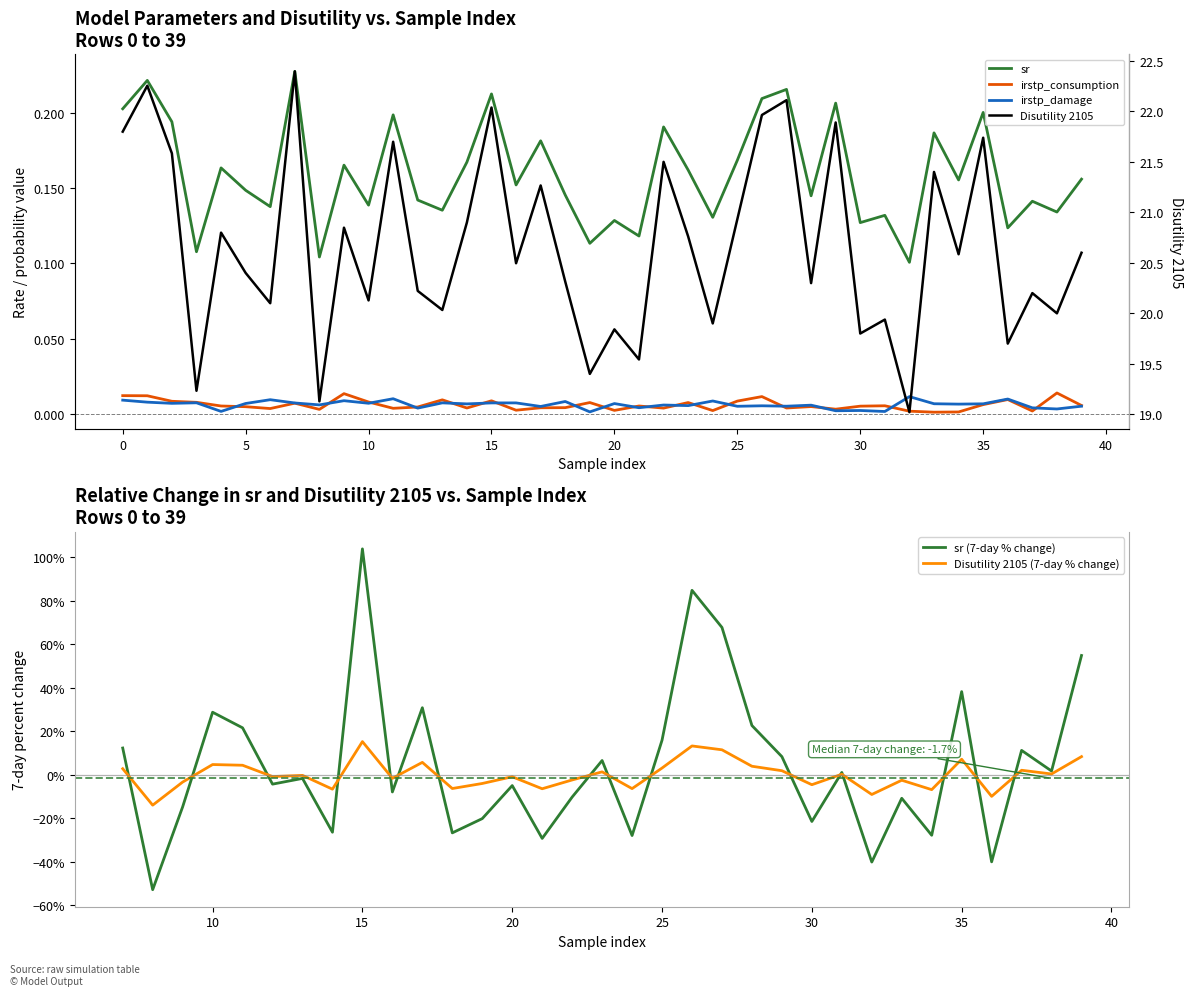

Count the number of data series in this chart.

6